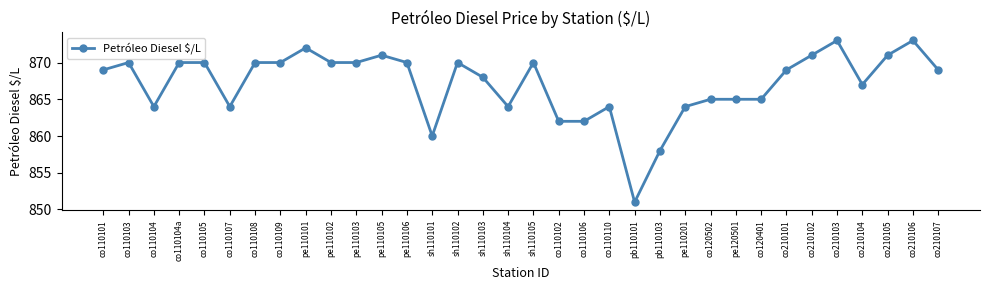

How many lines are shown in the chart?

1